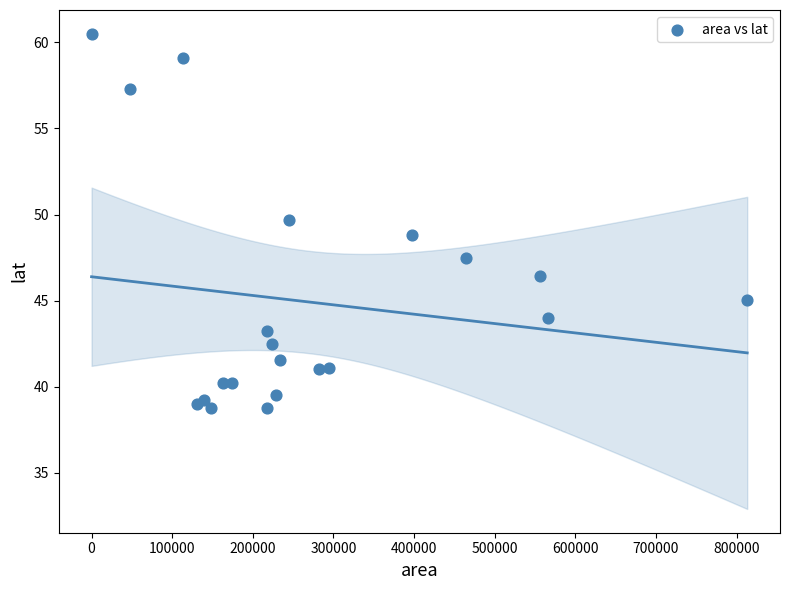

What is the range of Y values (max minus min)?

21.7